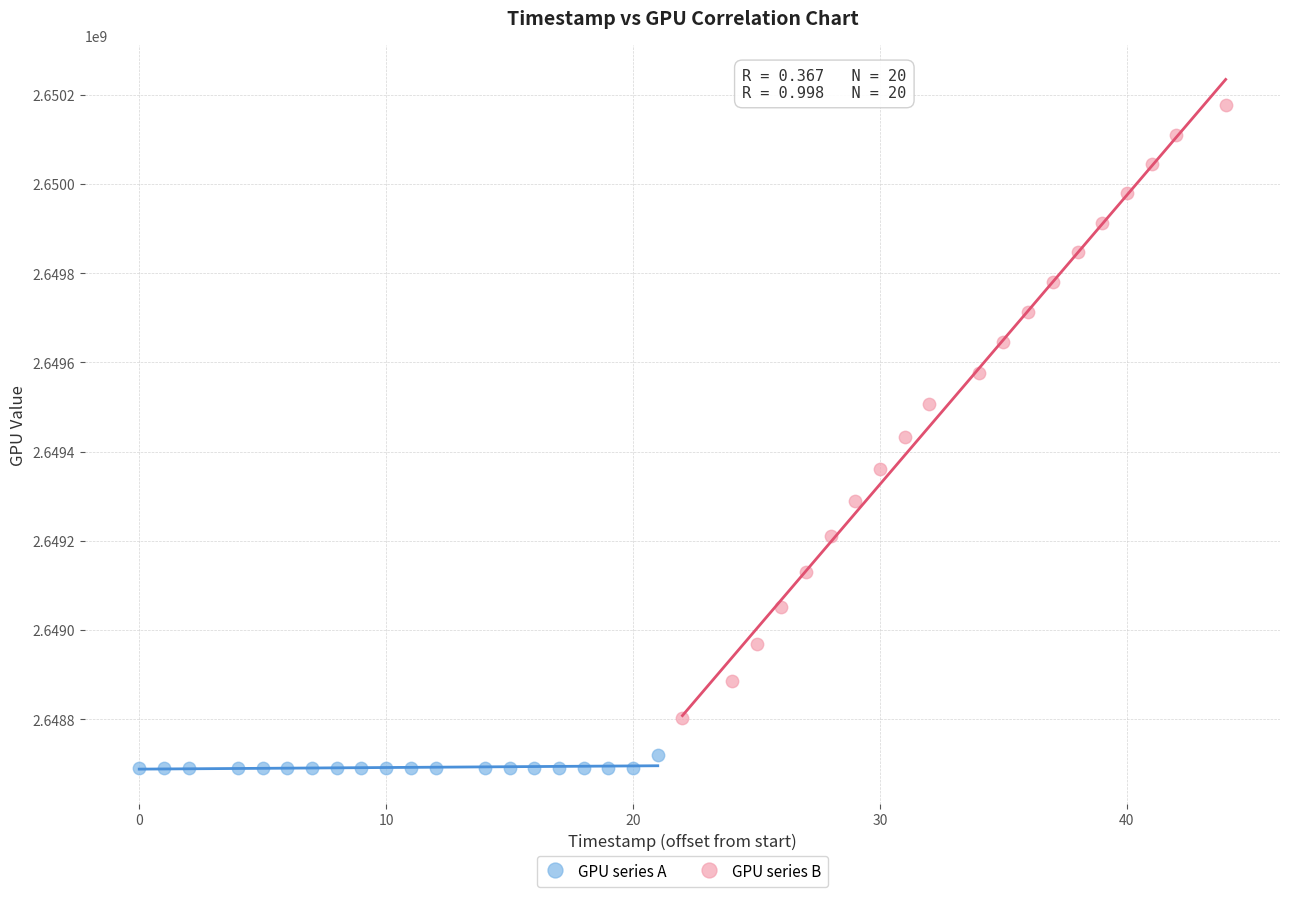

Which series reaches the maximum Y coordinate?

GPU series B